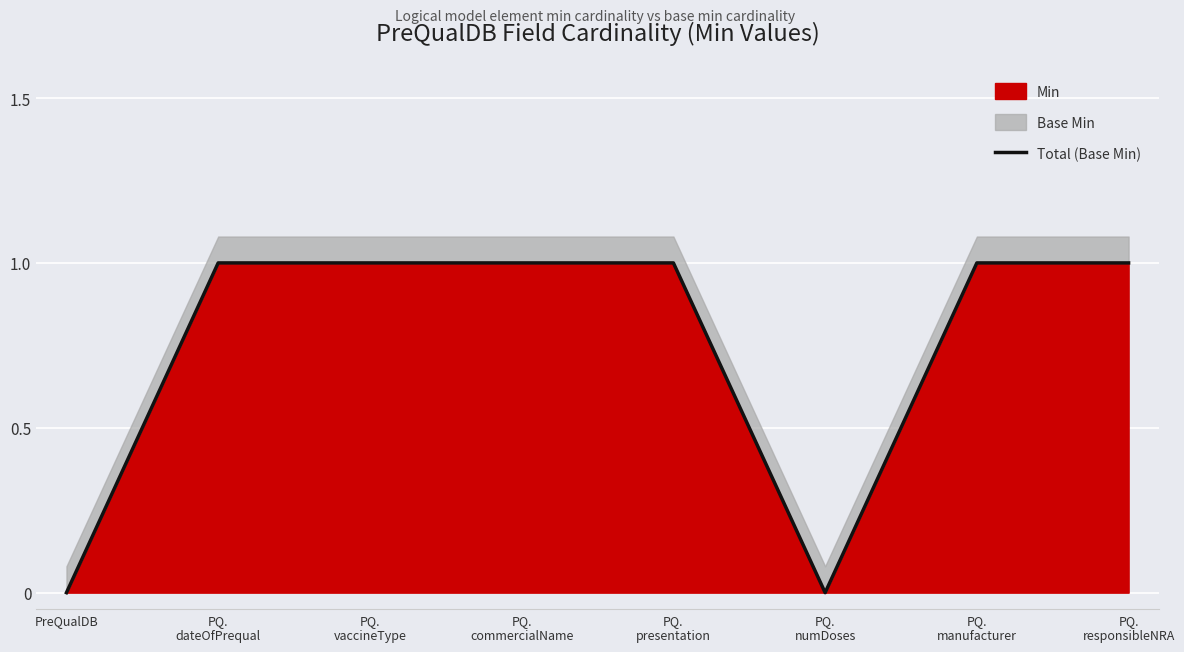

Which category has the highest value across all series?

PQ.
dateOfPrequal